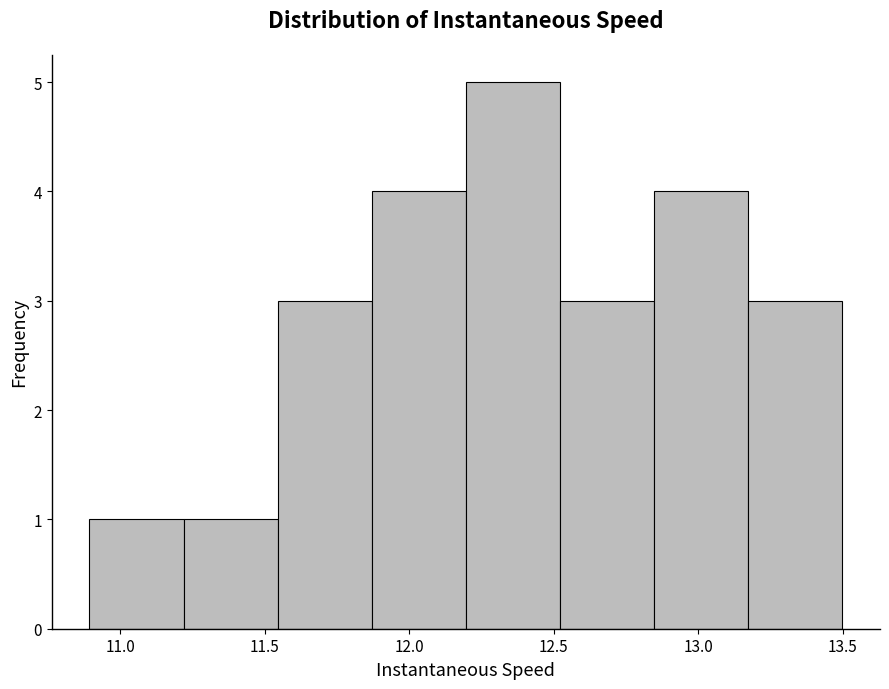

Which range on the x-axis has the tallest bar?

12.20 to 12.50